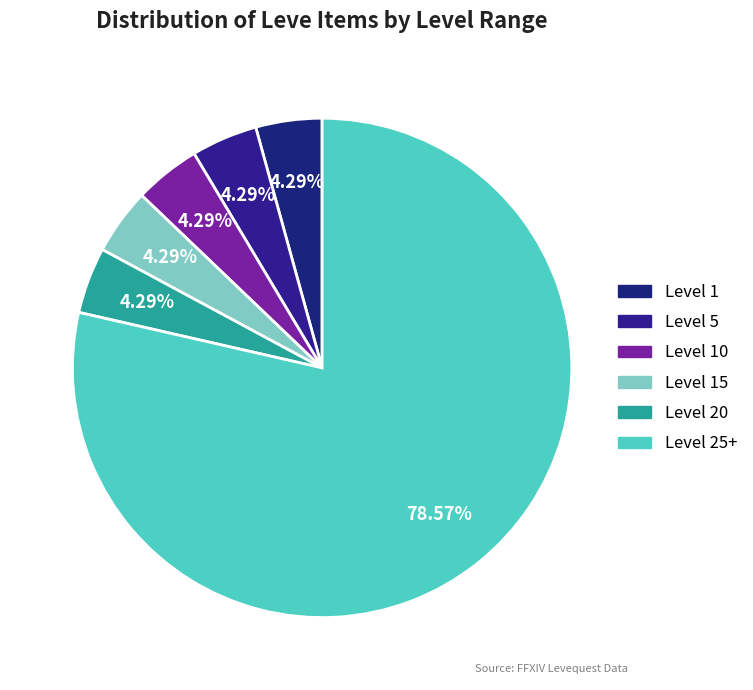

Which category has the smallest portion of the pie?

Level 1